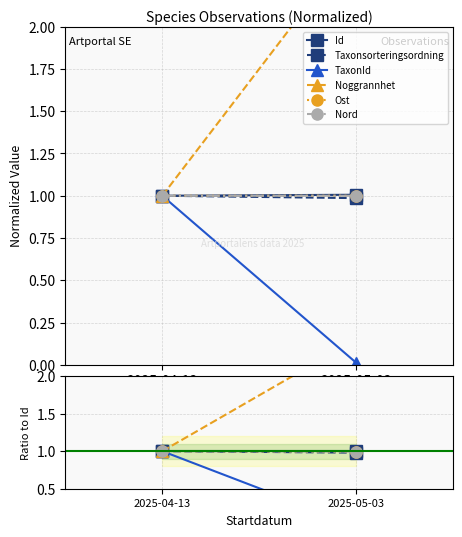

True or false: Nord has a value of 1.4 at 2025-04-13.

False